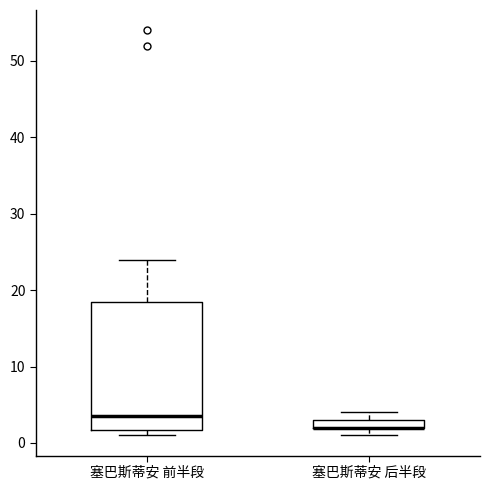

Which box is the tallest, from its lower edge to its upper edge?

塞巴斯蒂安 前半段